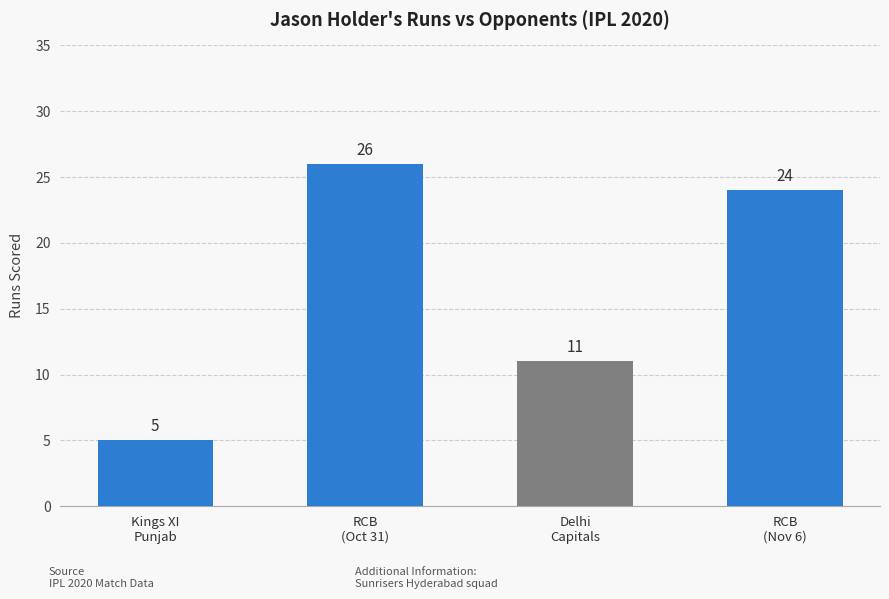

What is the greatest value displayed?

26